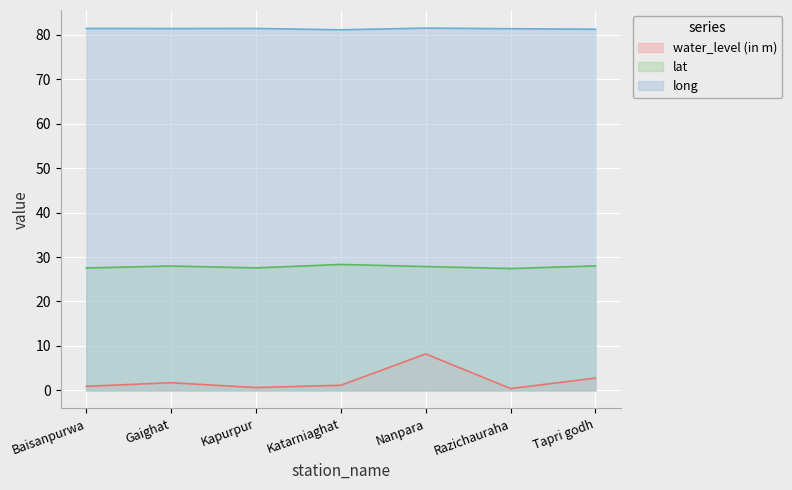

Read the lat value at Razichauraha.

27.4